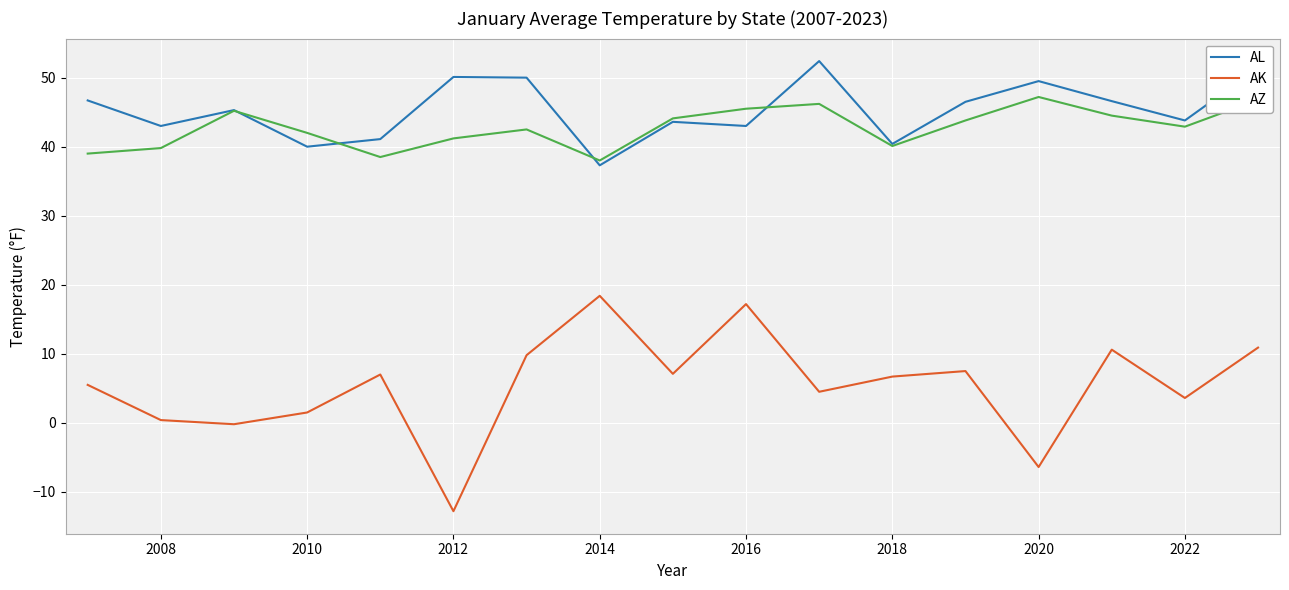

How many interior local valleys does the AL series have?

6